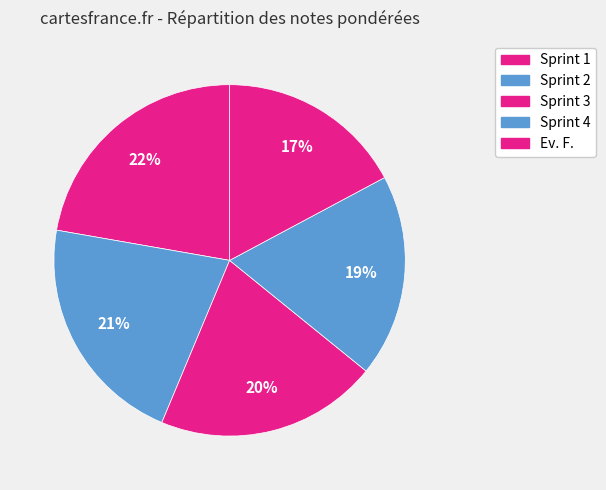

To the nearest percent, what is the difference between the largest and smallest slice percentages?

5%